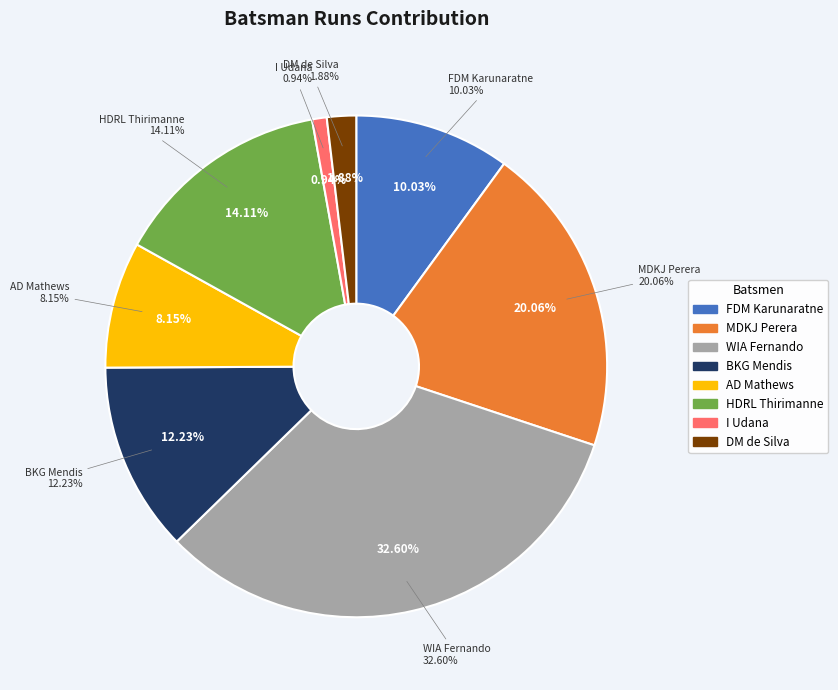

How many slices are in this pie chart?

8